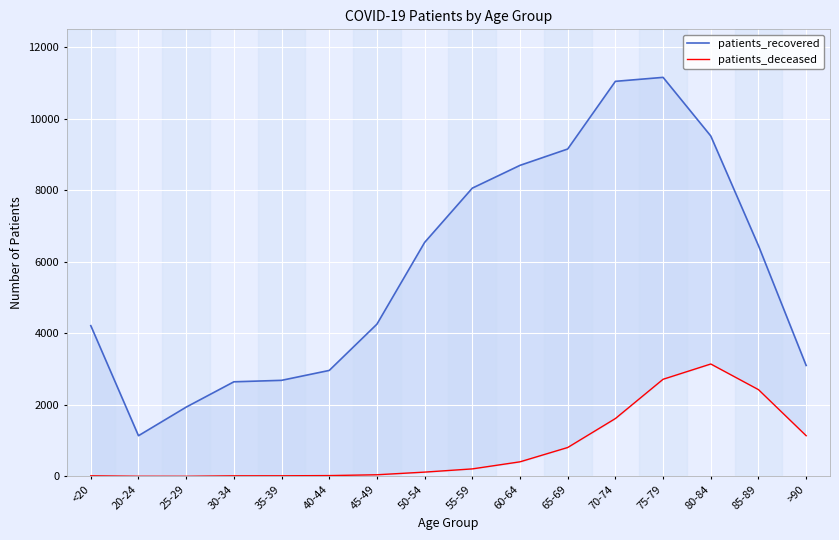

The patients_deceased series shows 17 at 35-39. True or false?

True